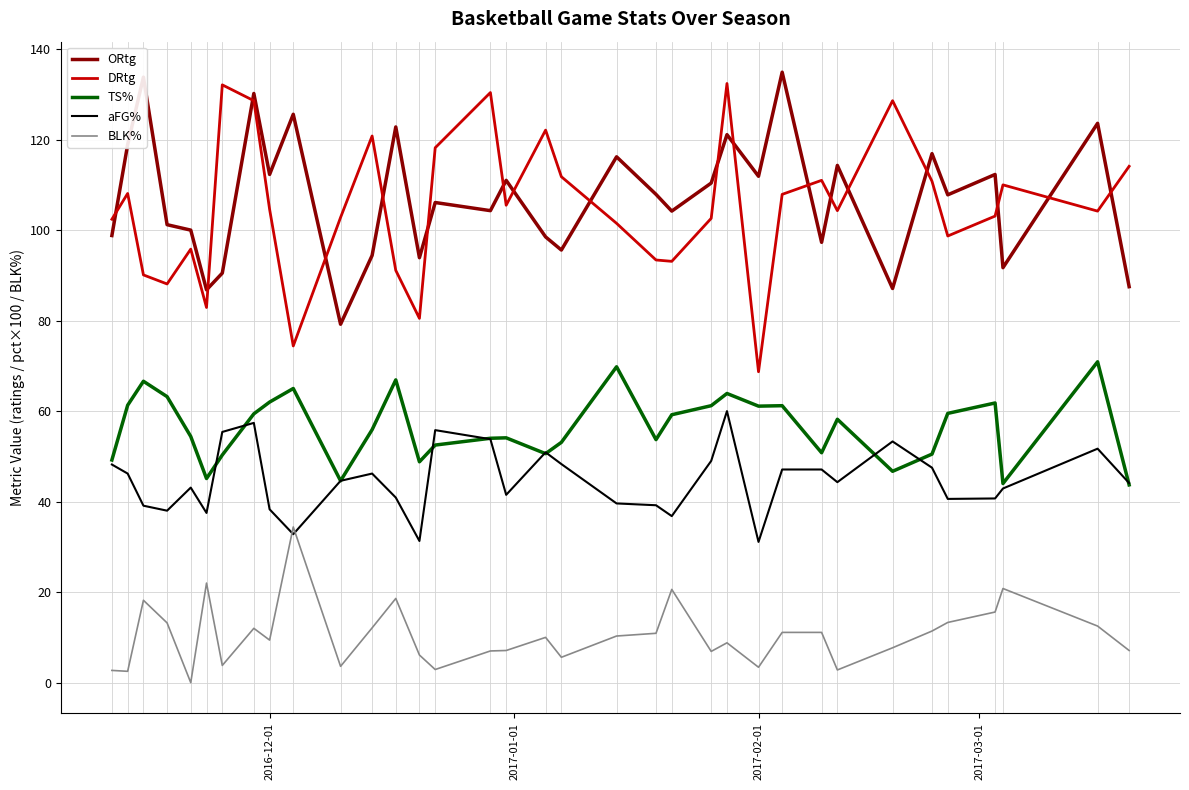

True or false: TS% and BLK% intersect in this chart.

False